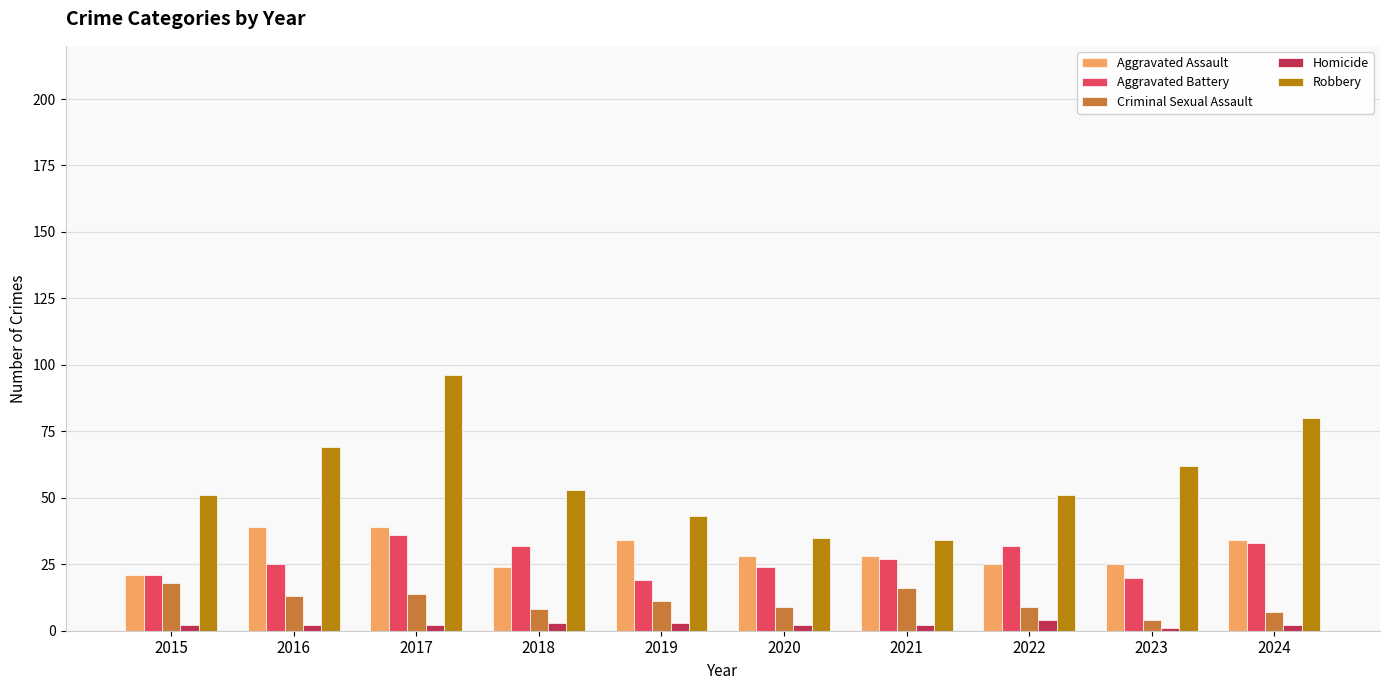

What is the difference between the highest and lowest values at 2022?

47